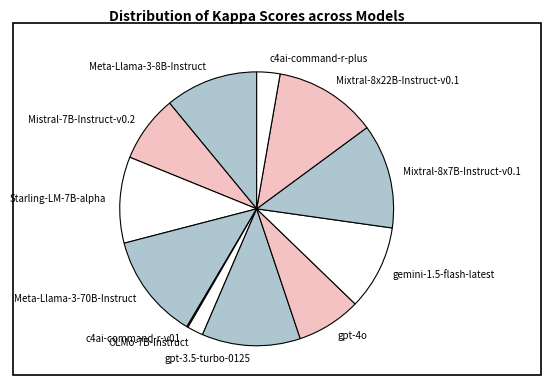

Combined, do Meta-Llama-3-70B-Instruct and gpt-4o account for over 50%?

No